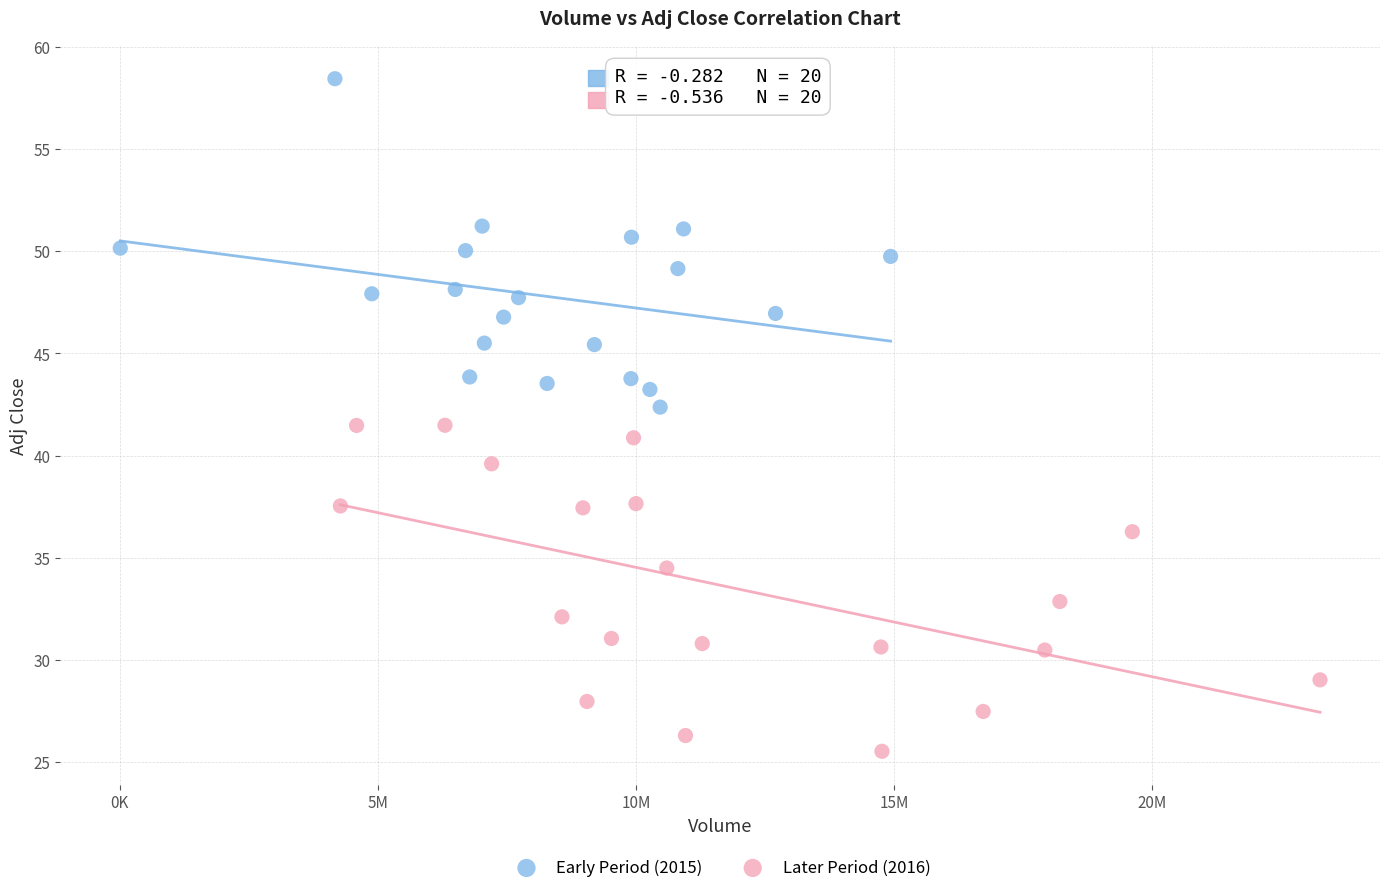

Which series reaches the minimum Y coordinate?

Later Period (2016)